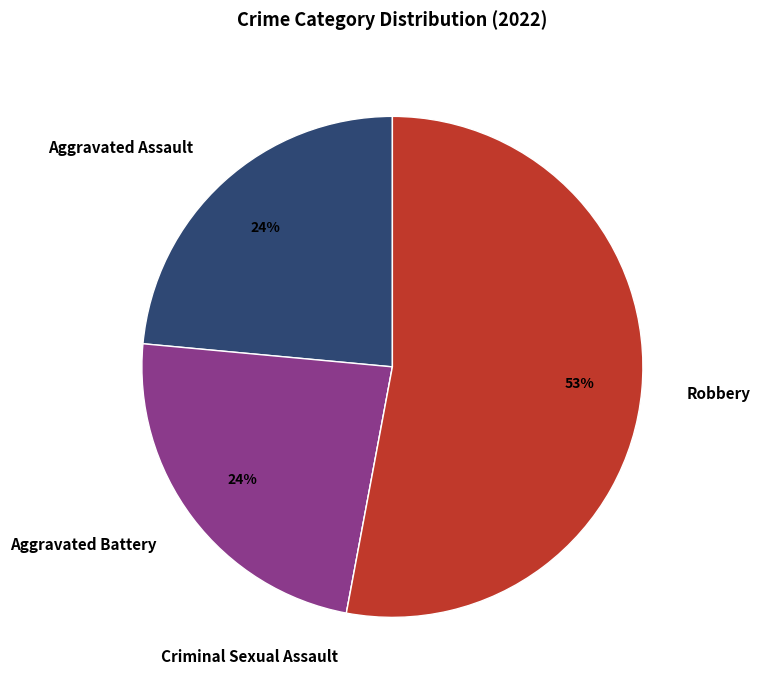

What is the majority slice?

Robbery